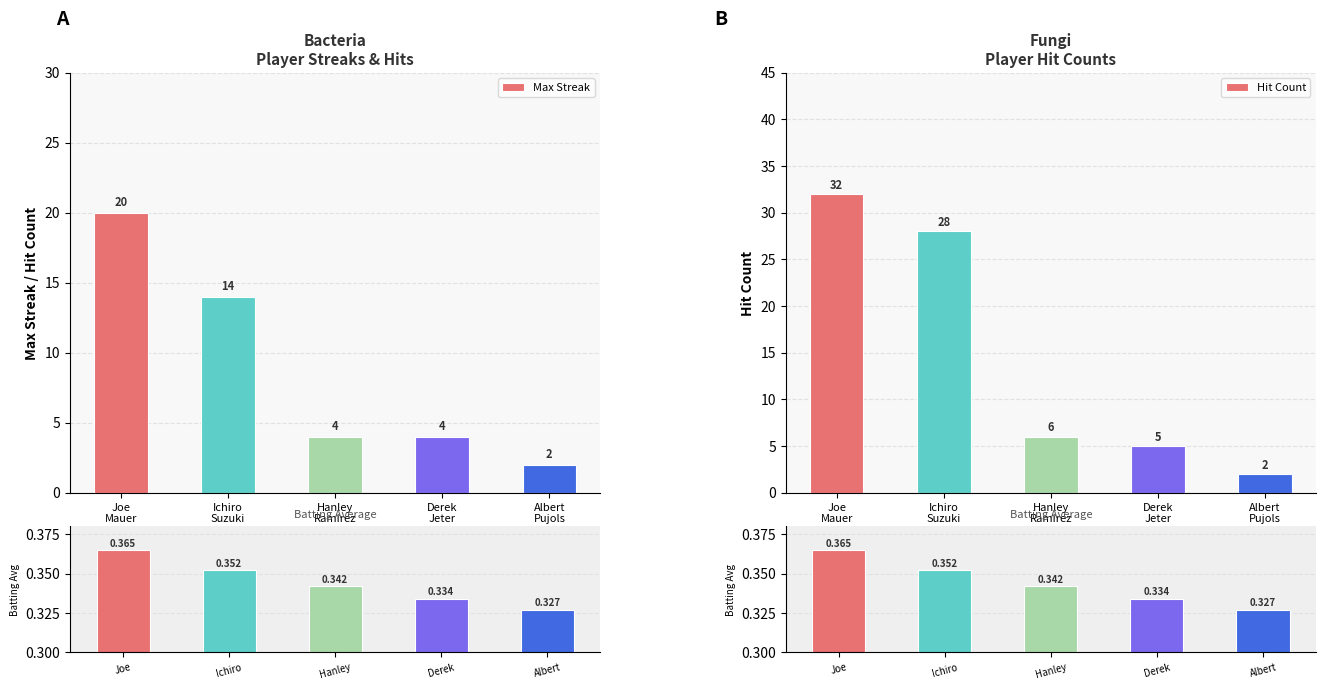

What are all the series names shown in the legend?

Max Streak, Hit Count